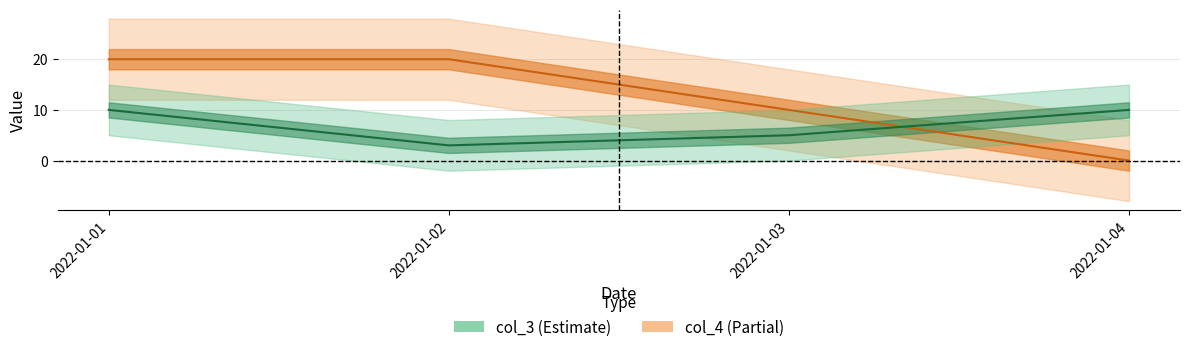

True or false: col_4 has a value of 36 at 2022-01-01.

False